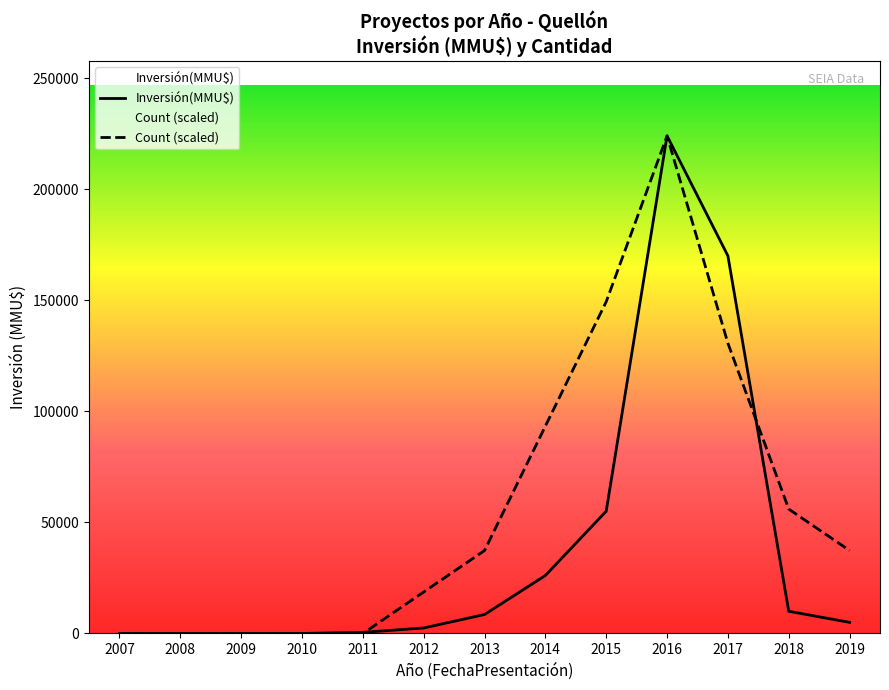

Reading left to right, what are all the values shown in this chart?

Inversión(MMU$): 0.0	0.0	0.0	0.0	500.0	2475.0	8534.0	26100.0	55034.0	224000.0	170000.0	10000.0	5000.0
Count (scaled): 0.0	0.0	0.0	0.0	0.0	18666.7	37333.3	93333.3	149333.3	224000.0	130666.7	56000.0	37333.3